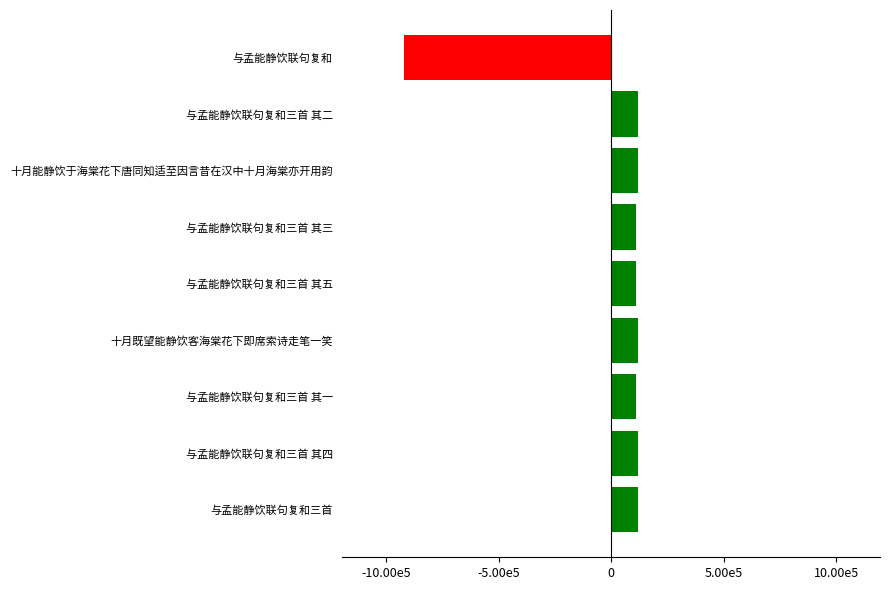

What is the maximum value shown in the chart?

118741.6